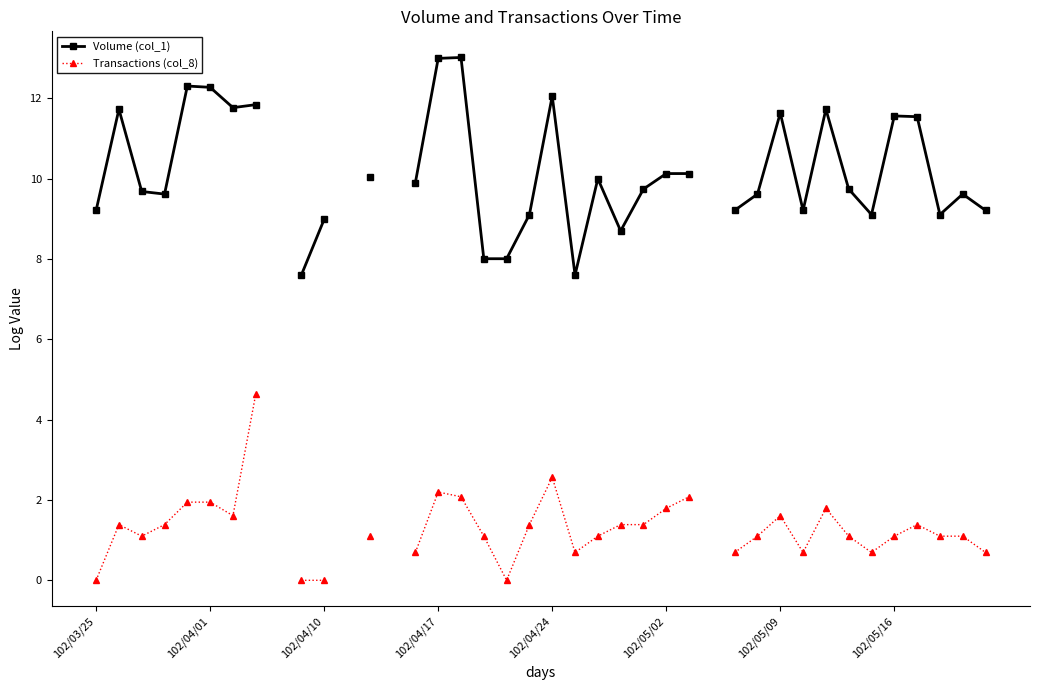

List the series in order of their overall mean, highest first.

Volume (col_1), Transactions (col_8)